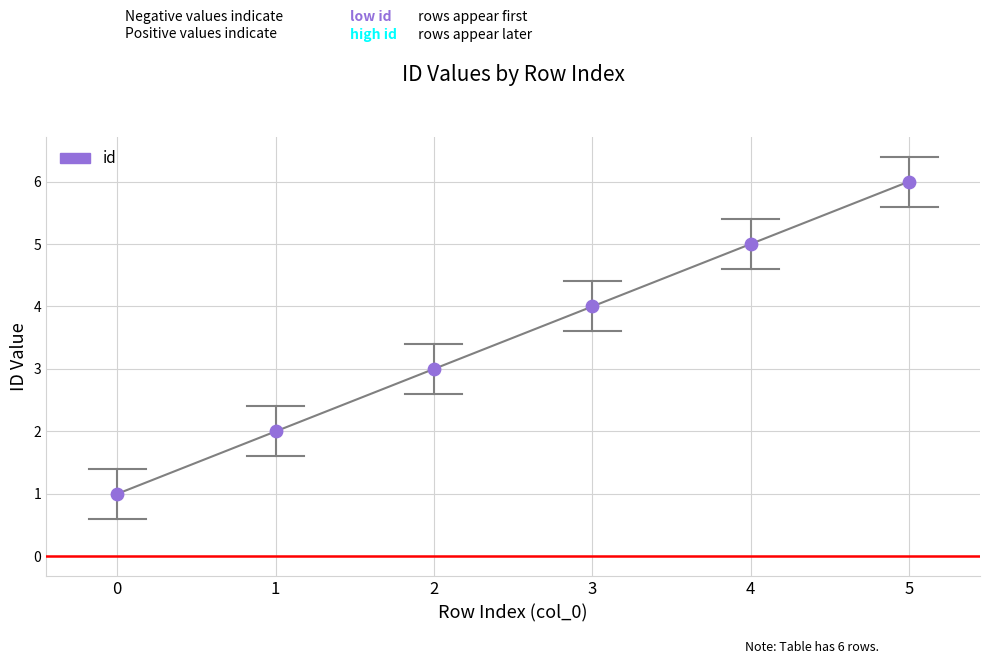

What is the ratio of the value at 2 to the value at 0?

3.0